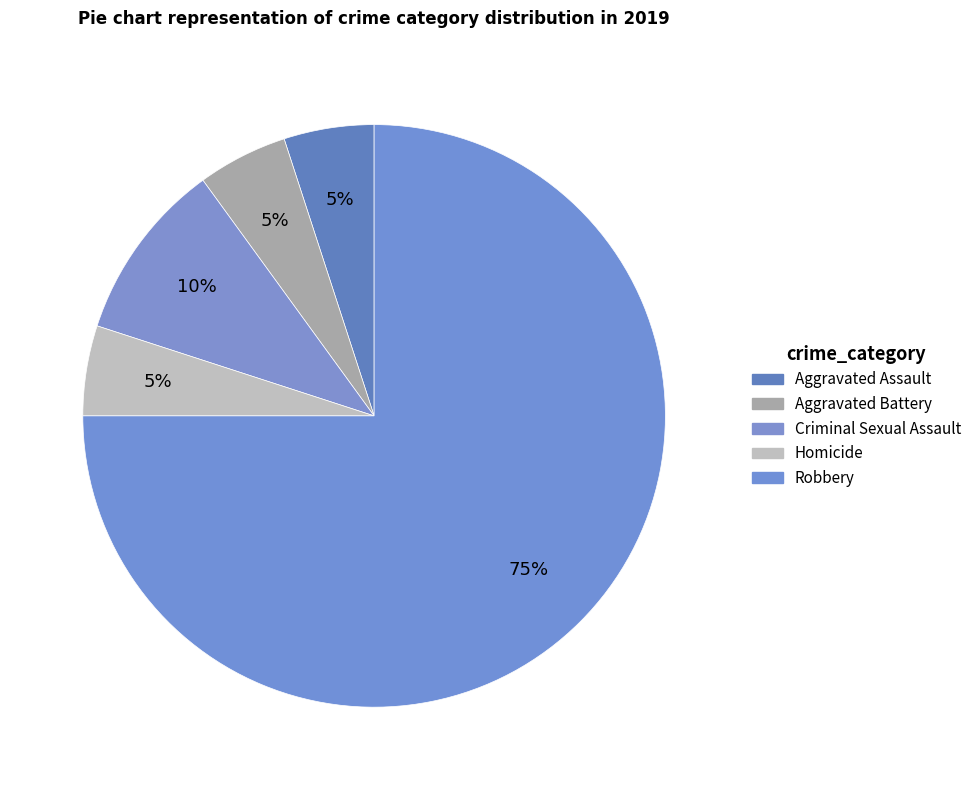

Is it true that Homicide is 19% of the pie?

False